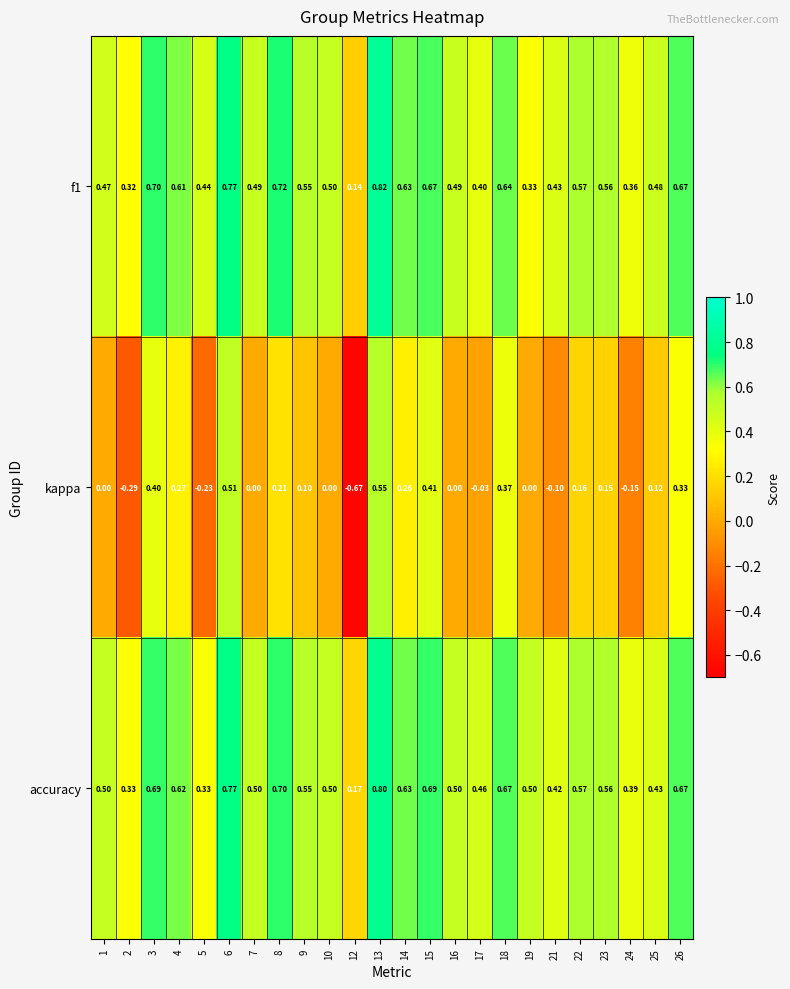

Which series has the largest range (max minus min)?

kappa